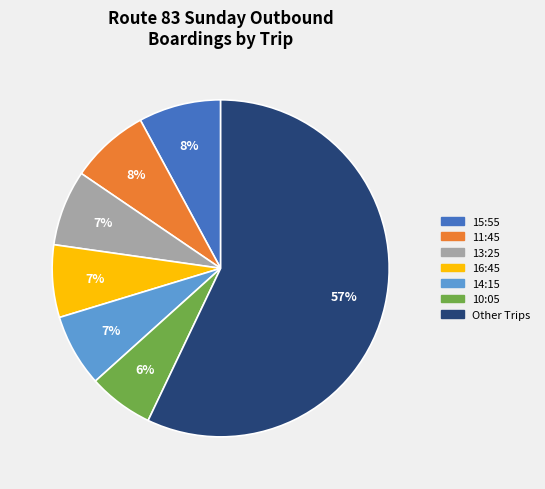

Is there any slice that represents more than half of the pie?

Yes